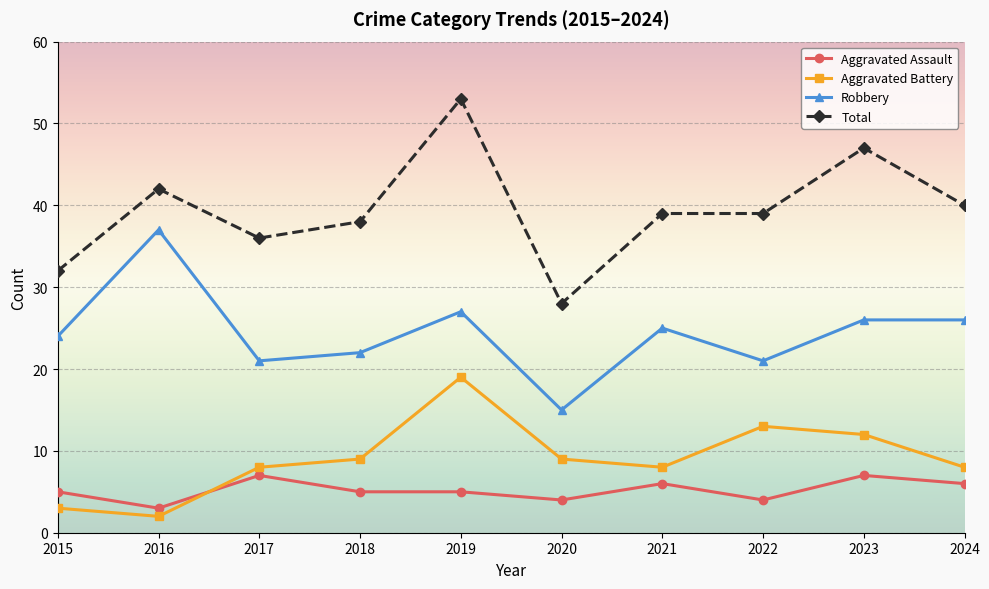

What is the difference between the Aggravated Assault values at 2016 and 2020?

1